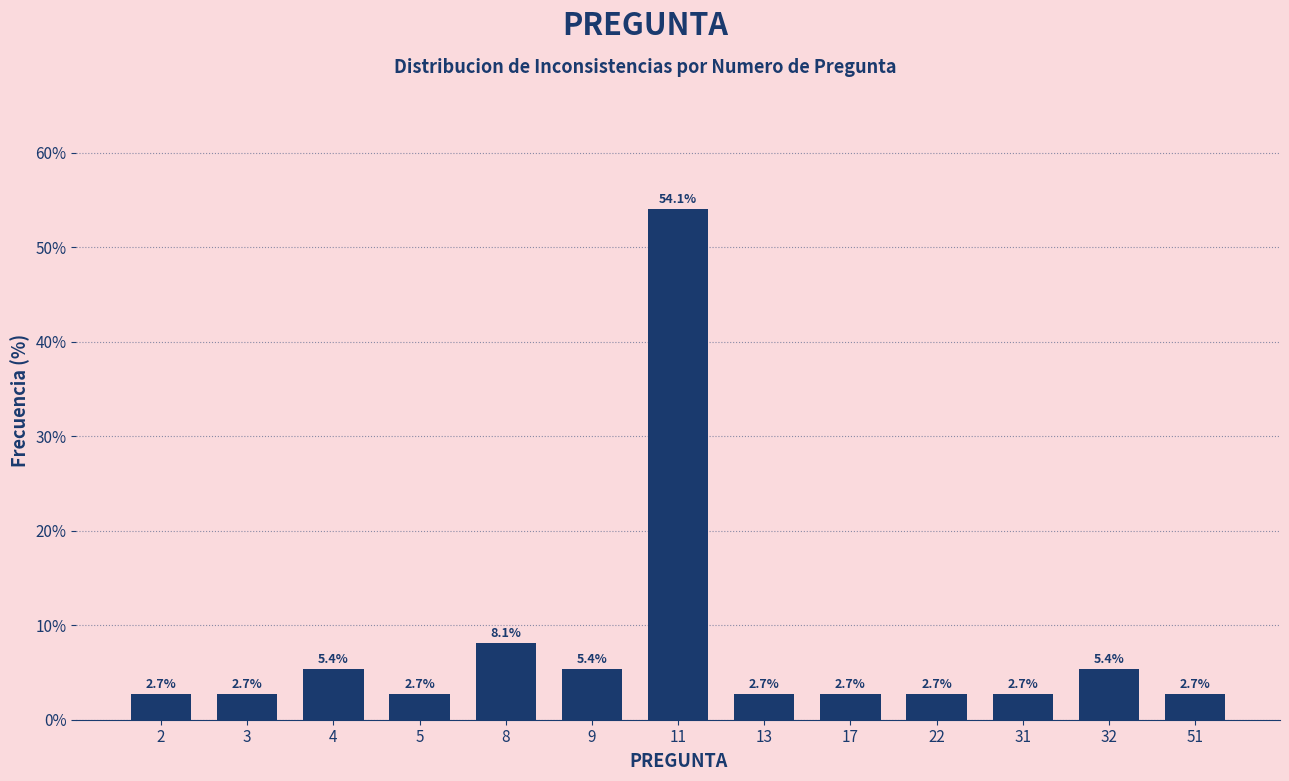

Reading left to right, what are all the values shown in this chart?

2.7	2.7	5.4	2.7	8.1	5.4	54.1	2.7	2.7	2.7	2.7	5.4	2.7